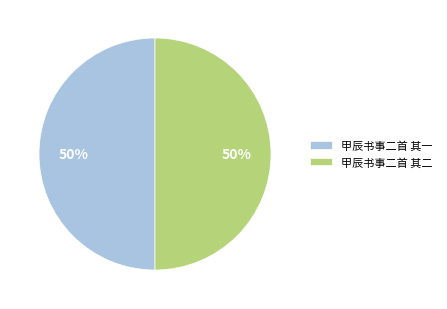

Approximately how many times larger is the value at 甲辰书事二首 其二 compared to 甲辰书事二首 其一?

1.0